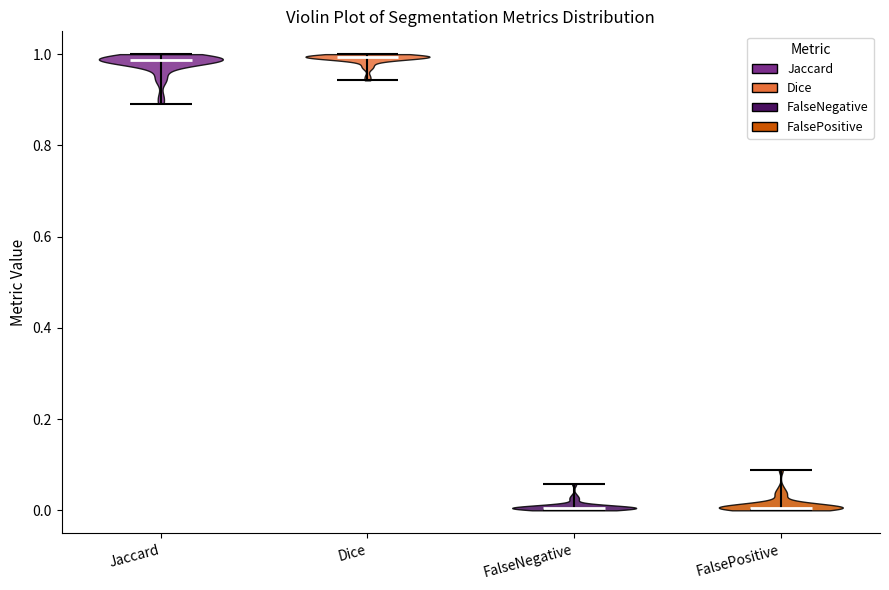

What is the highest point the violin for Jaccard reaches on the y-axis? The values are not printed on the chart, so give them approximately, as read against the axis.

1.00